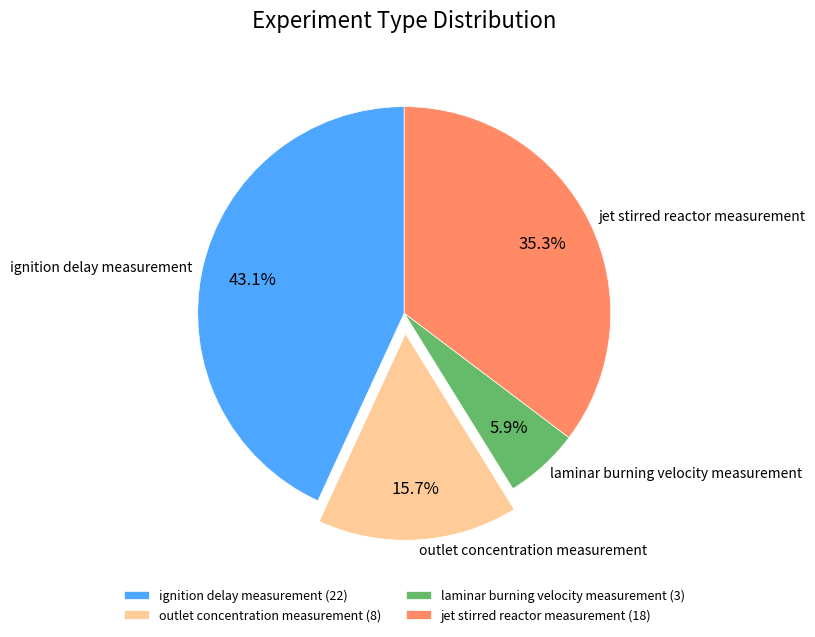

Which category has the biggest portion of the pie?

ignition delay measurement